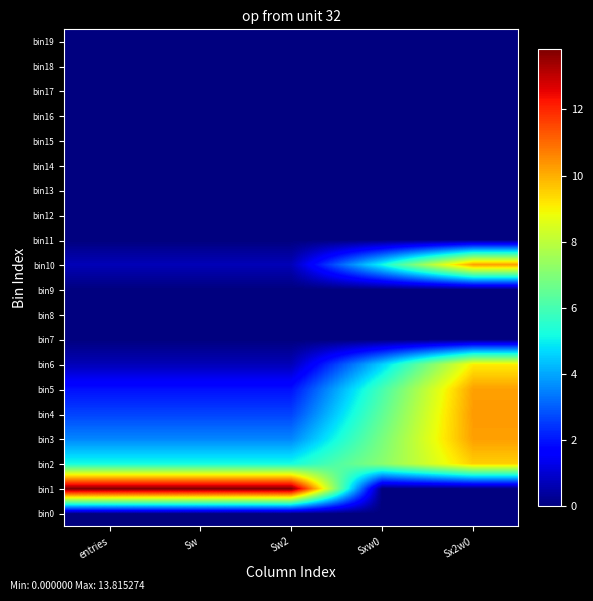

What is the difference between the highest and lowest values at Sx2w0?

10.3